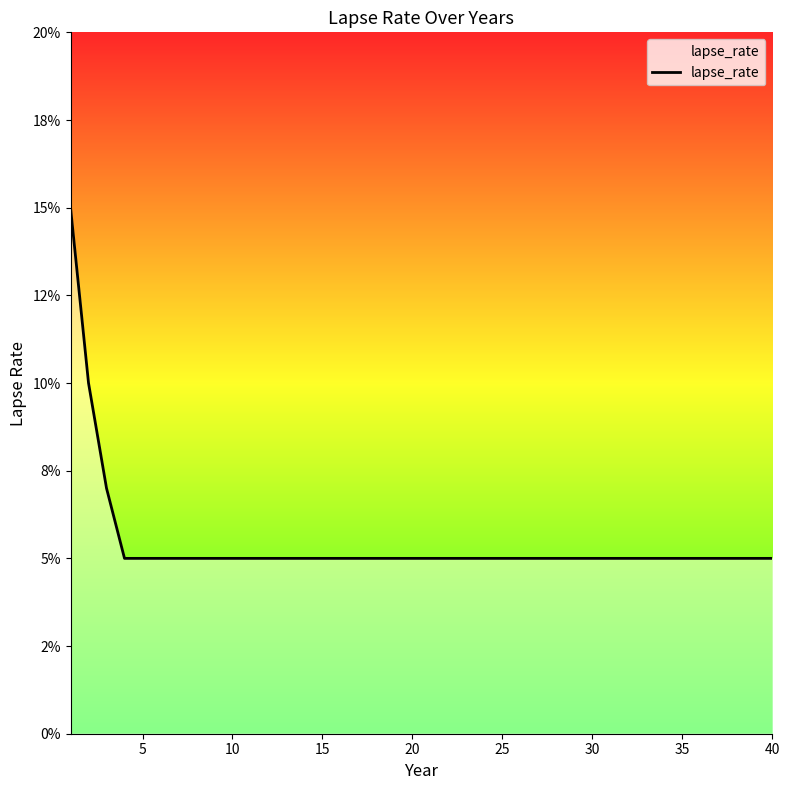

What is the difference between the second highest and minimum values?

0.1